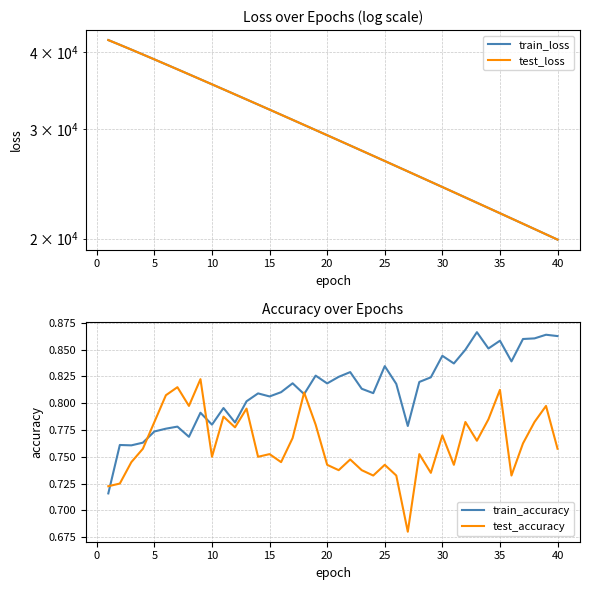

What are all the series names shown in the legend?

train_loss, test_loss, train_accuracy, test_accuracy